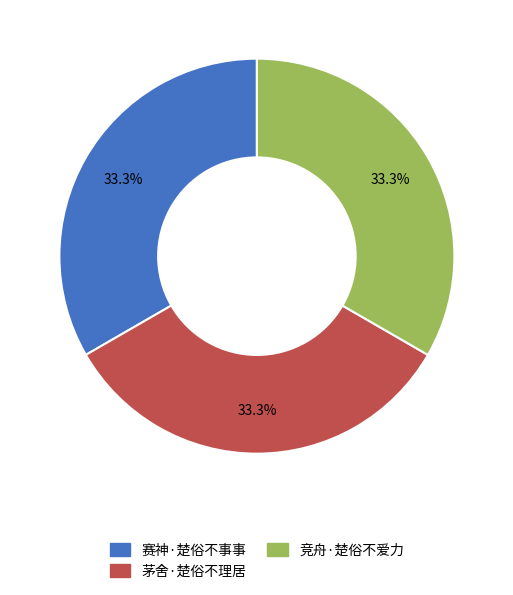

Is it true that 竞舟·楚俗不爱力 is 39% of the pie?

False